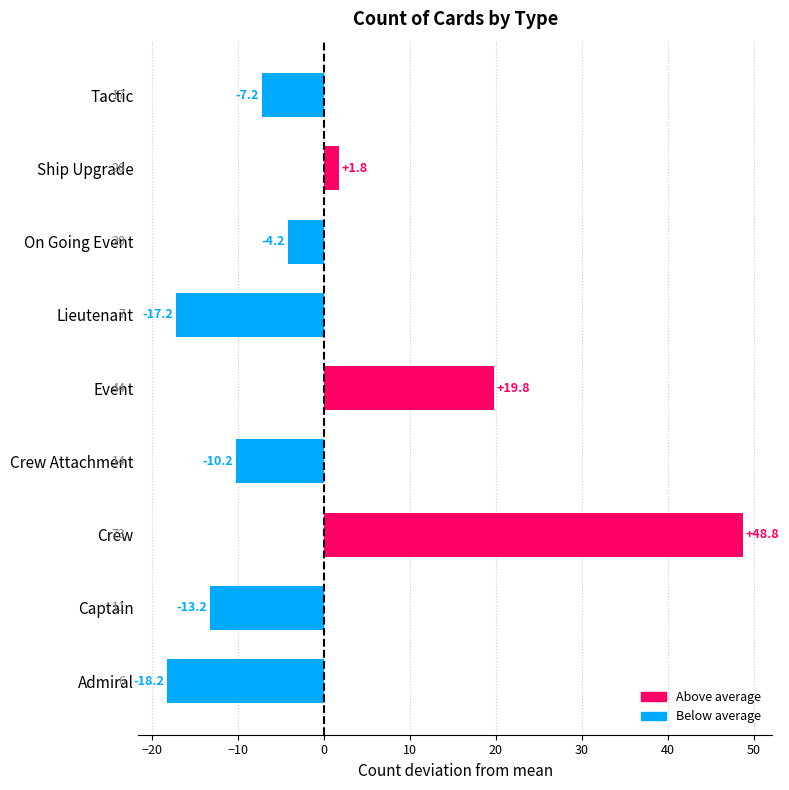

Is it true that the value at On Going Event is -4.2?

True